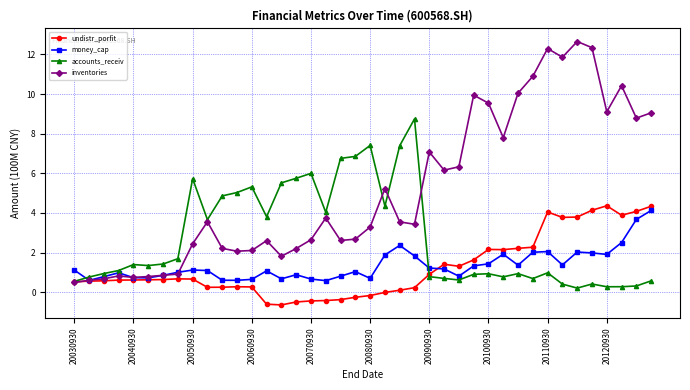

Which series has the largest total across all categories?

inventories